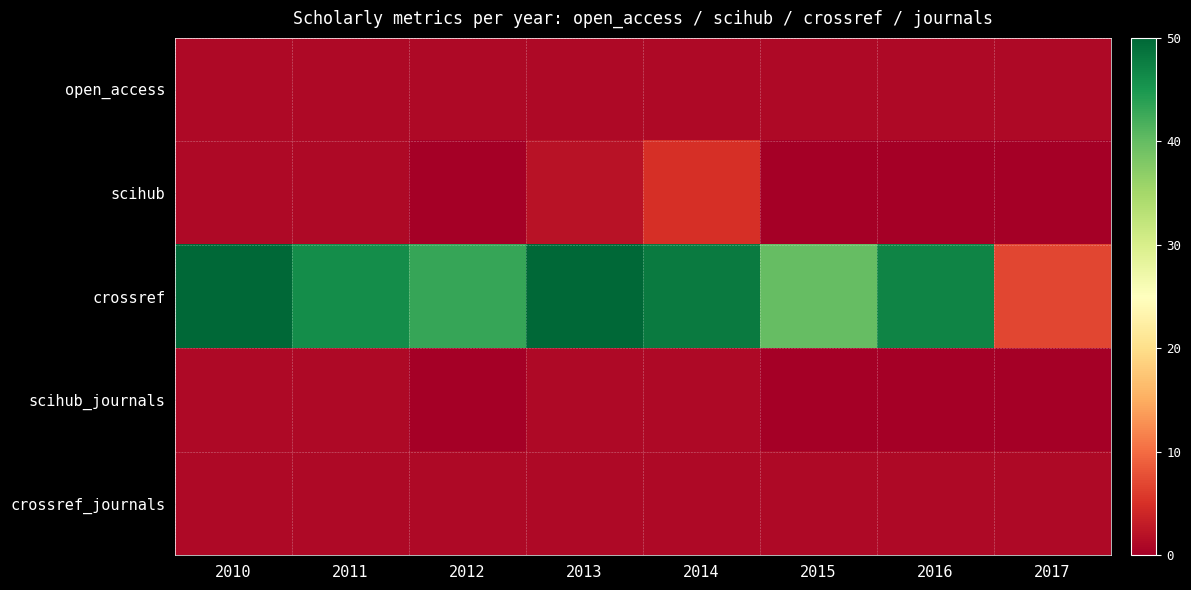

Reading right to left, extract all data points from this chart.

open_access: 2017=1	2016=1	2015=1	2014=1	2013=1	2012=1	2011=1	2010=1
scihub: 2017=0	2016=0	2015=0	2014=5	2013=2	2012=0	2011=1	2010=1
crossref: 2017=7	2016=47	2015=40	2014=48	2013=50	2012=43	2011=46	2010=50
scihub_journals: 2017=0	2016=0	2015=0	2014=1	2013=1	2012=0	2011=1	2010=1
crossref_journals: 2017=1	2016=1	2015=1	2014=1	2013=1	2012=1	2011=1	2010=1